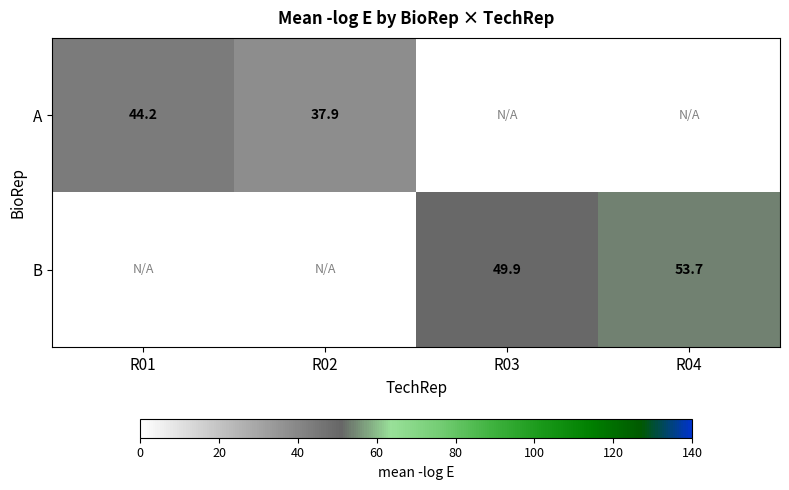

What is the sum of the B values at R04 and R03?

103.5